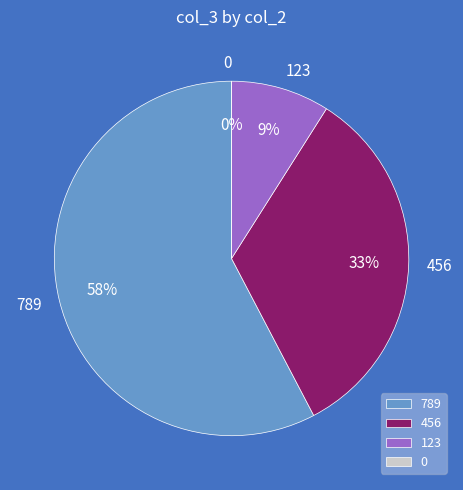

How many slices are in this pie chart?

4